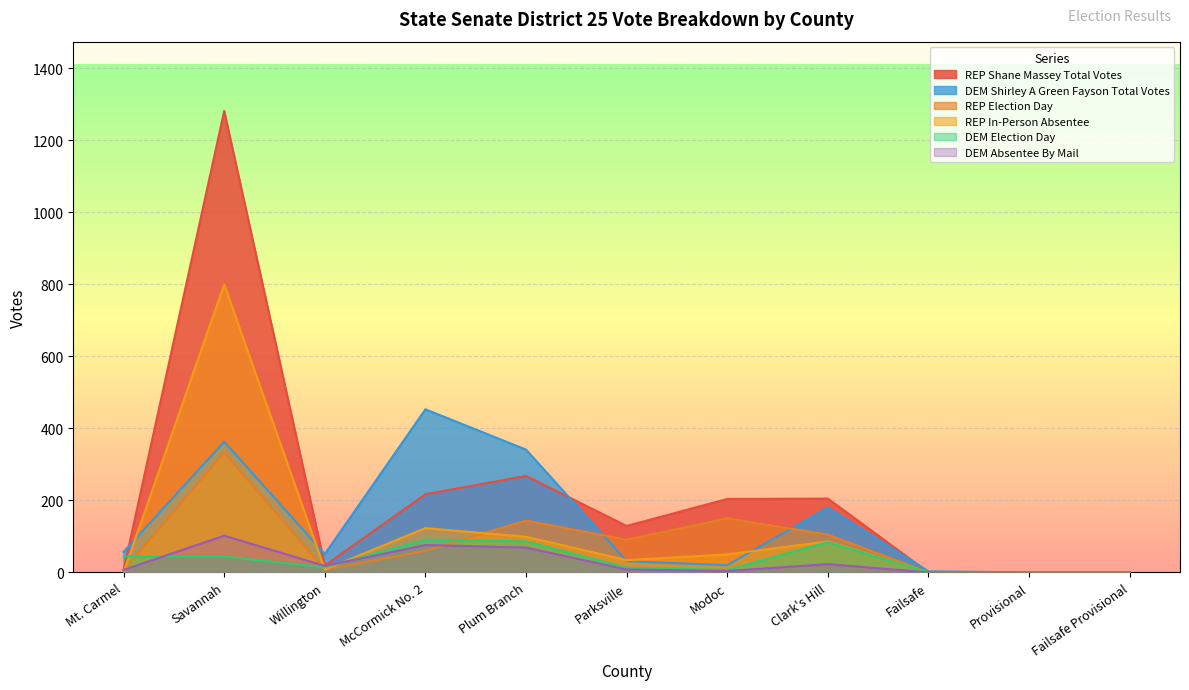

What is the label of the 2nd point from the right?

Provisional